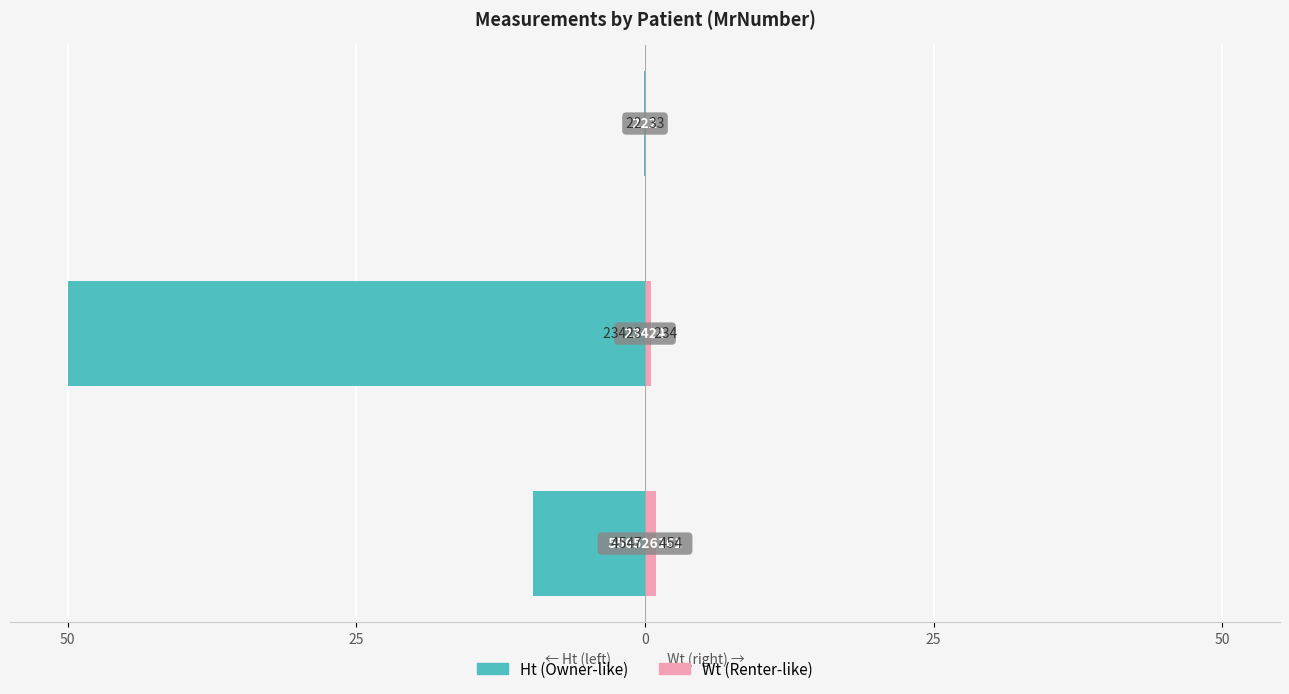

The Wt series shows 0.0 at 0. True or false?

False